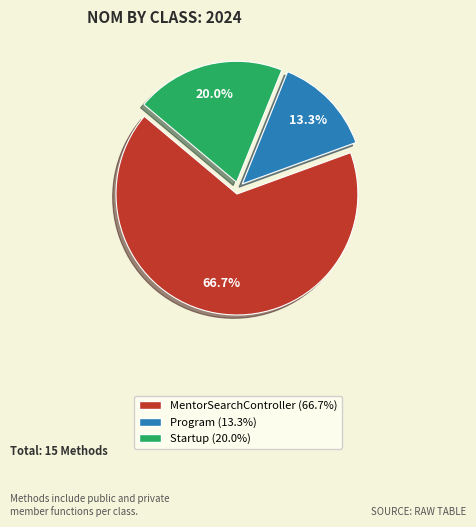

How many segments does this pie chart have?

3